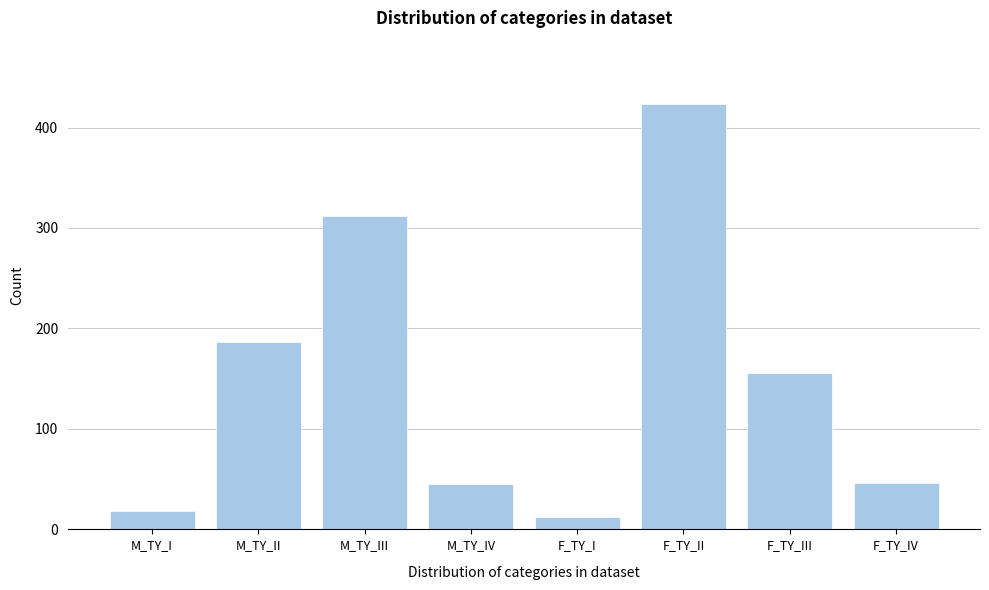

Is it true that the value at F_TY_IV is 46?

True